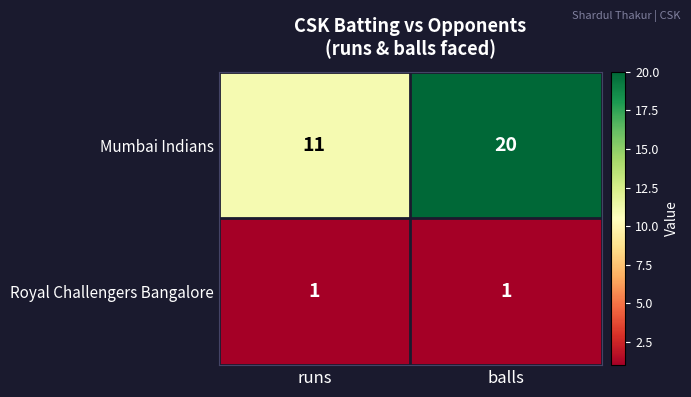

Which label corresponds to the largest value in the chart?

balls